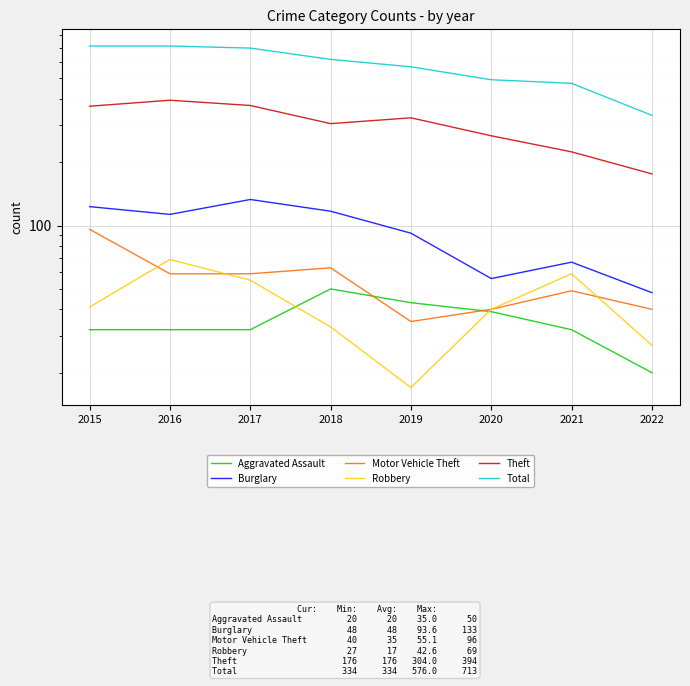

At which category is the sum across all series the highest?

2016